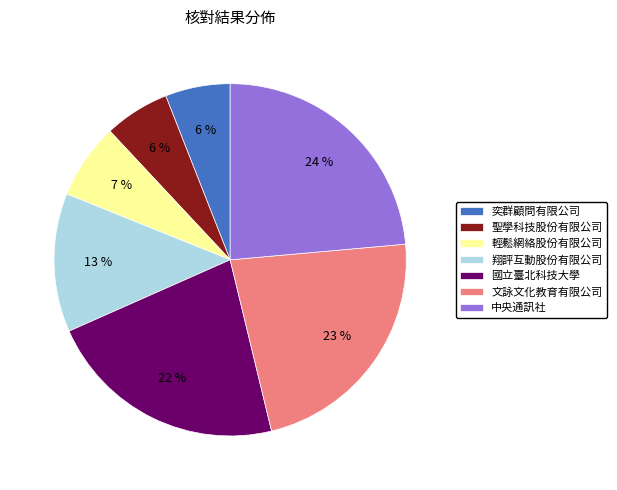

Is it true that 國立臺北科技大學 is 36% of the pie?

False